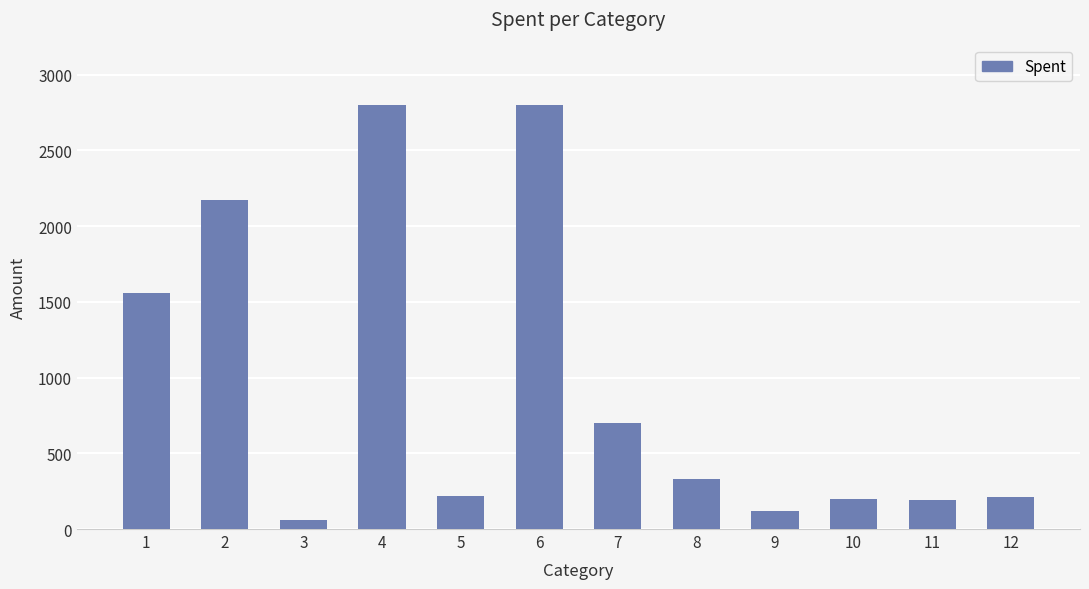

The chart shows a value of 120 at 9. True or false?

True